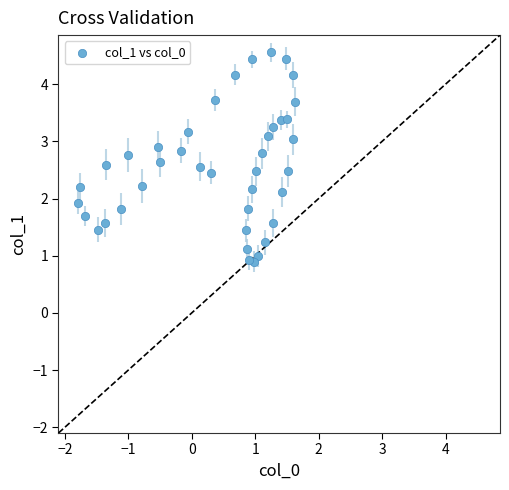

What is the range of Y values (max minus min)?

3.7